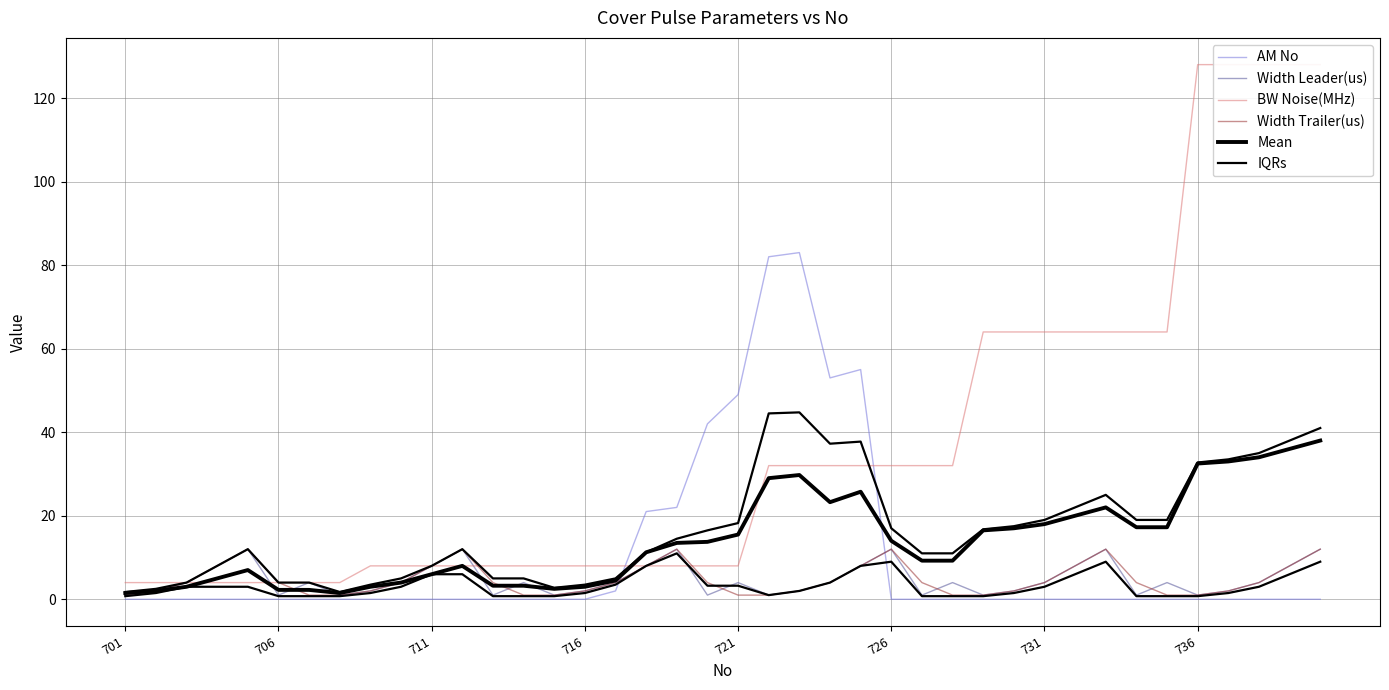

What is the difference between the second highest and minimum values in the Width Leader(us) series?

11.0